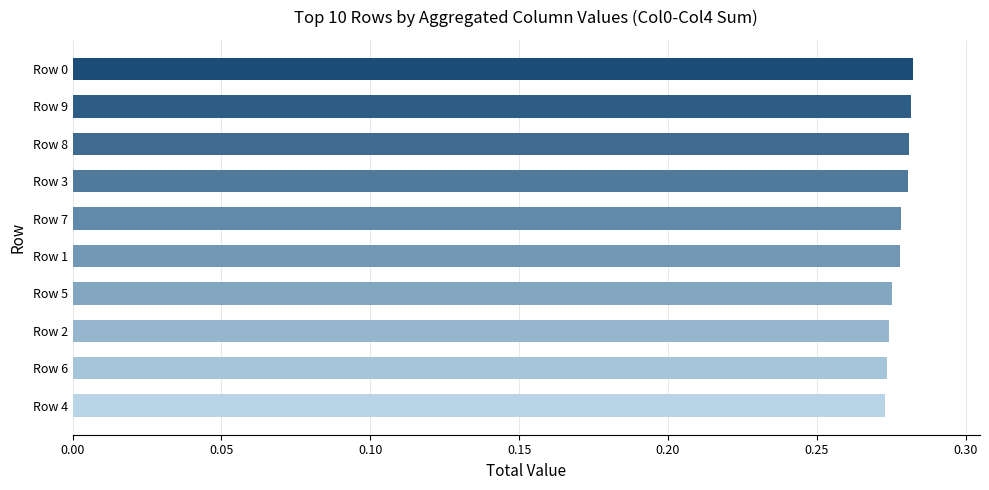

What is the sum of the values at Row 2 and Row 3?

0.6